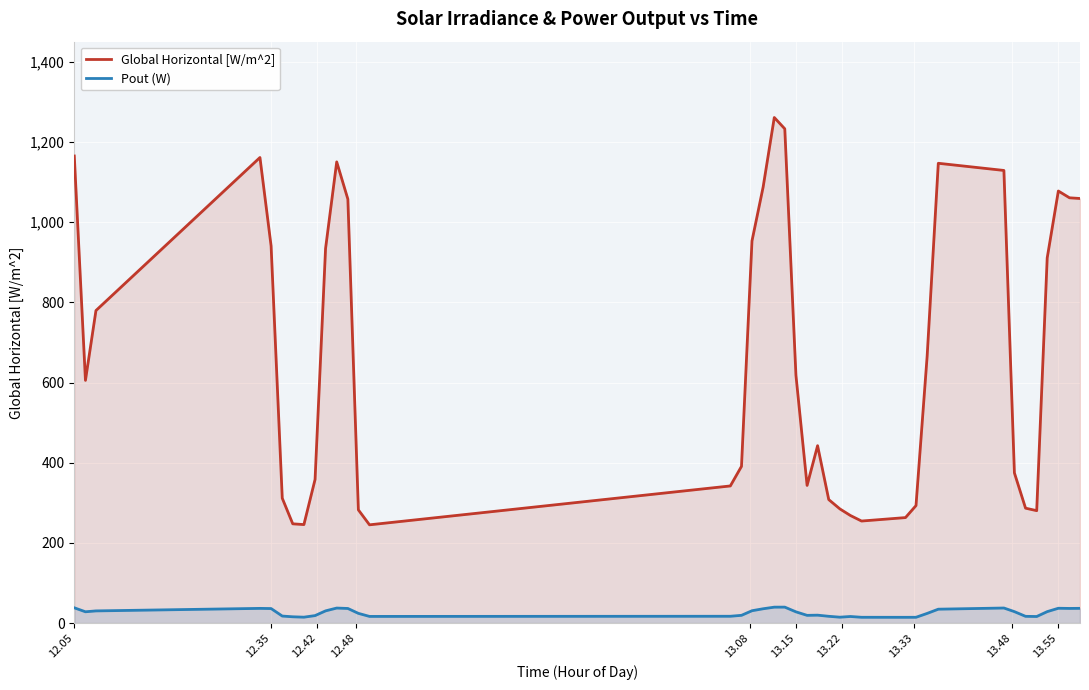

Rank the series by their average value, from highest to lowest.

Global Horizontal [W/m^2], Pout (W)